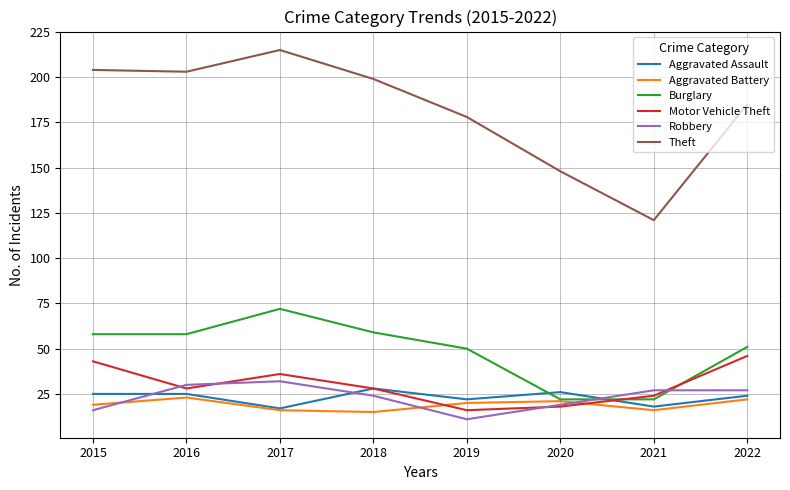

True or false: Motor Vehicle Theft and Aggravated Battery intersect in this chart.

True